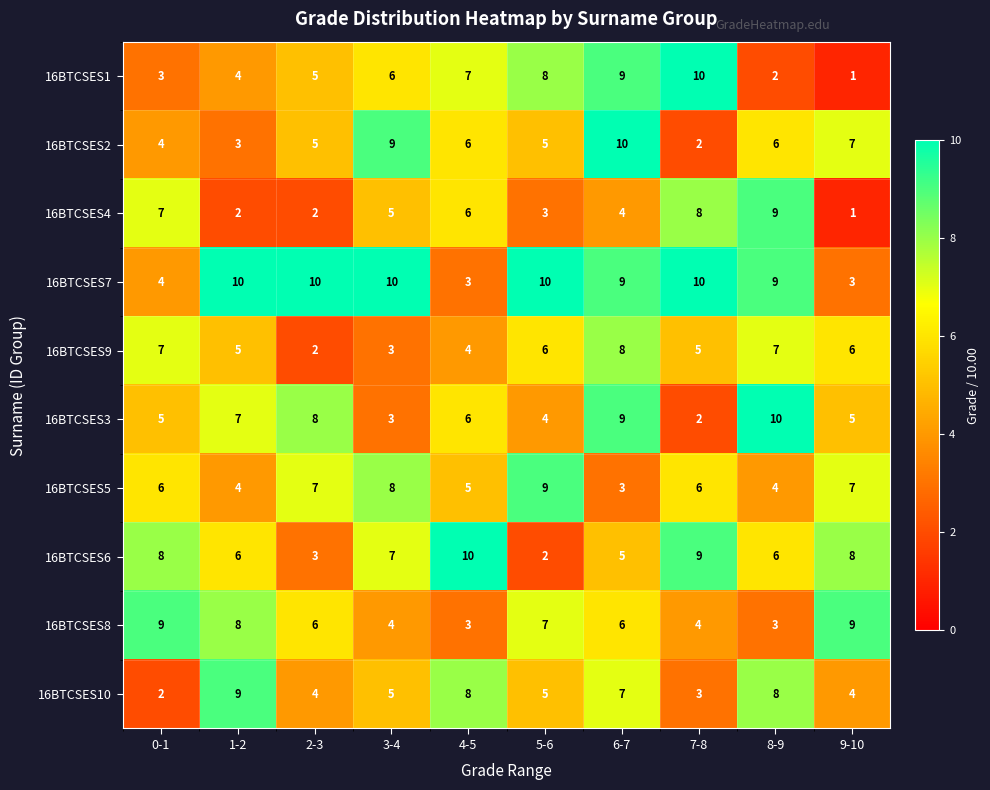

What is the sum of the 16BTCSES2 values at 6-7 and 5-6?

15